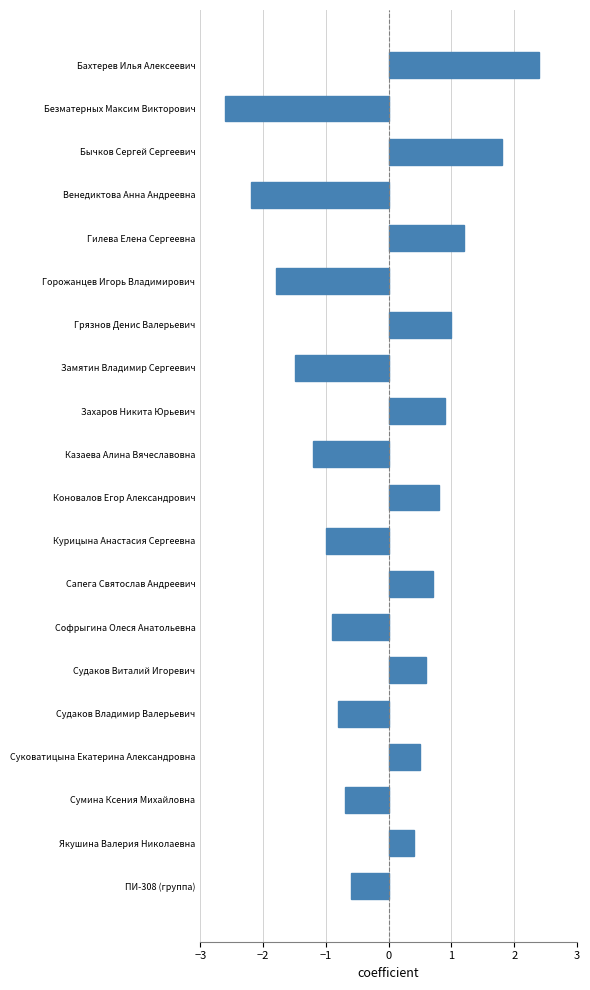

What is the label of the 9th bar from the top?

Захаров Никита Юрьевич